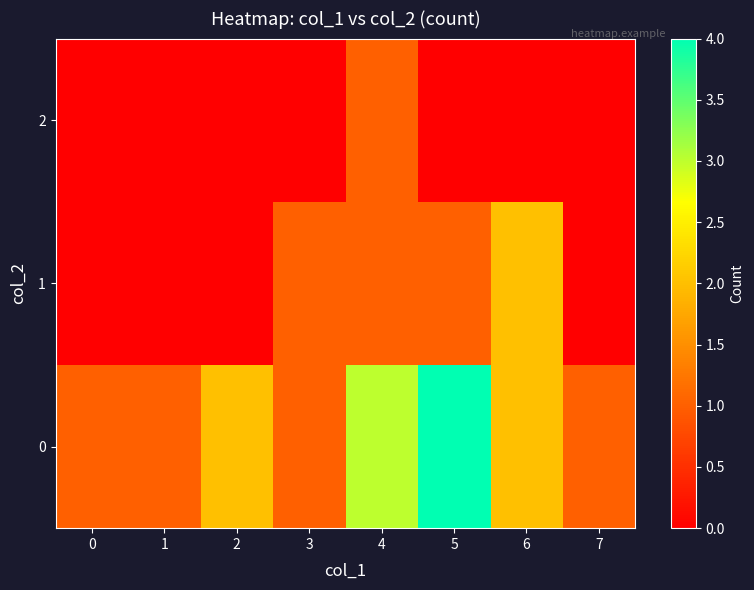

List the series in order of their overall mean, lowest first.

2, 1, 0